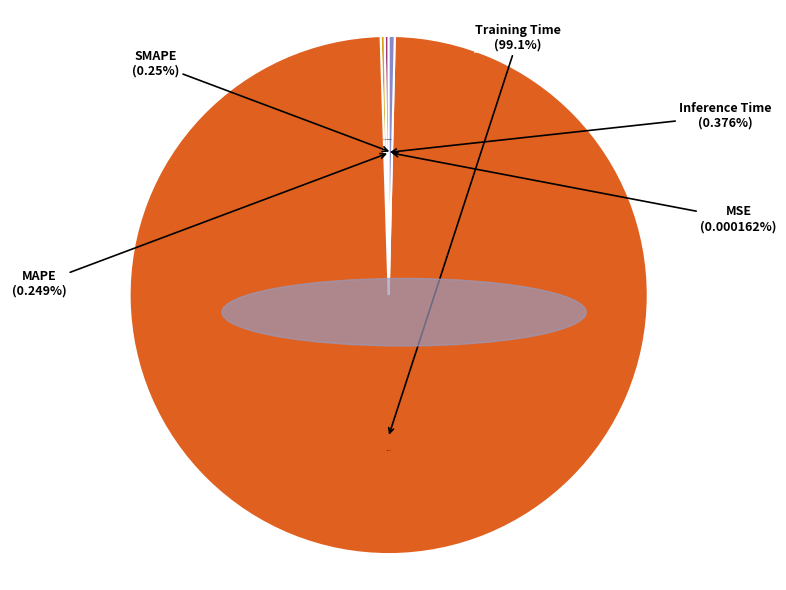

Count the number of slices in the pie.

5